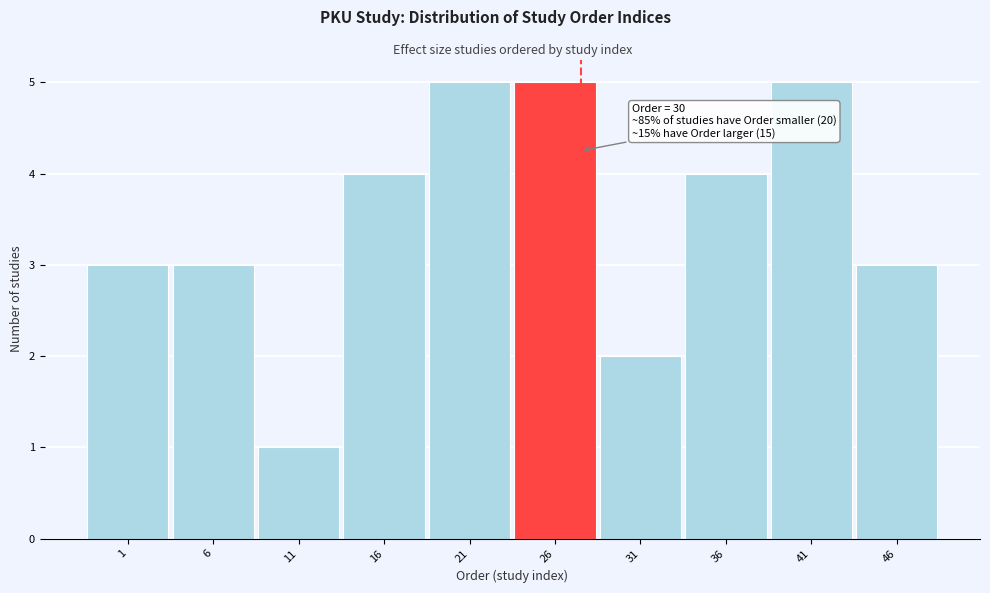

Reading left to right, what are all the values shown in this chart?

3	3	1	4	5	5	2	4	5	3